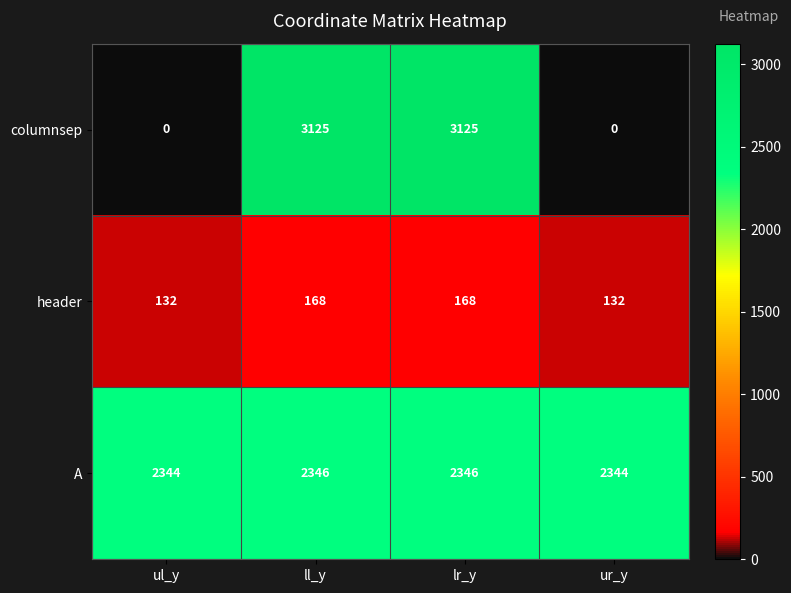

Which series has the largest total across all categories?

A